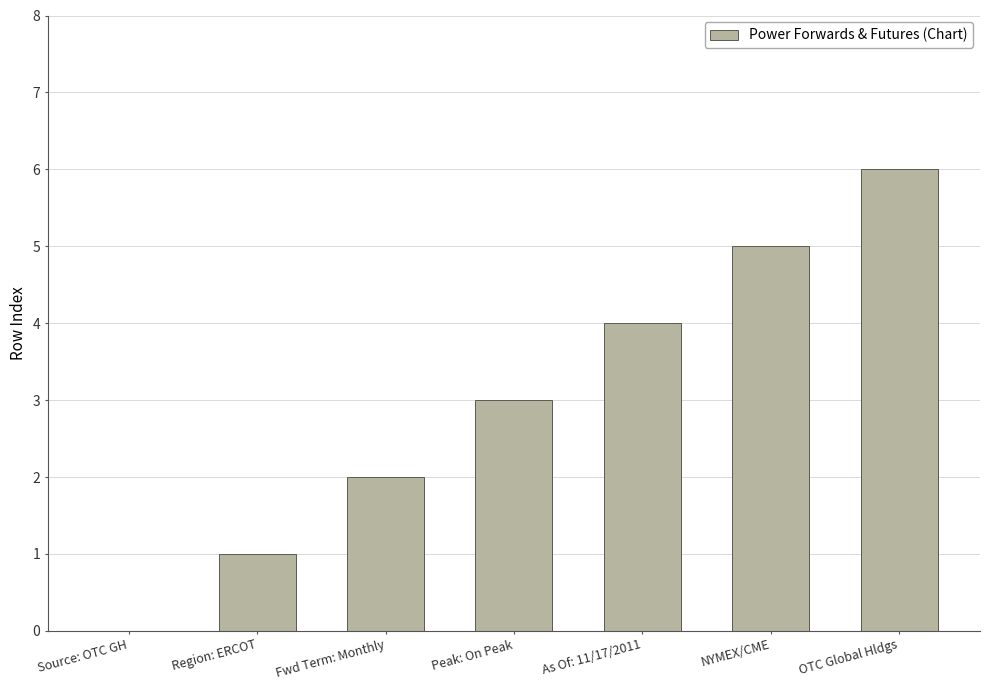

Between NYMEX/CME and Region: ERCOT, which is larger?

NYMEX/CME